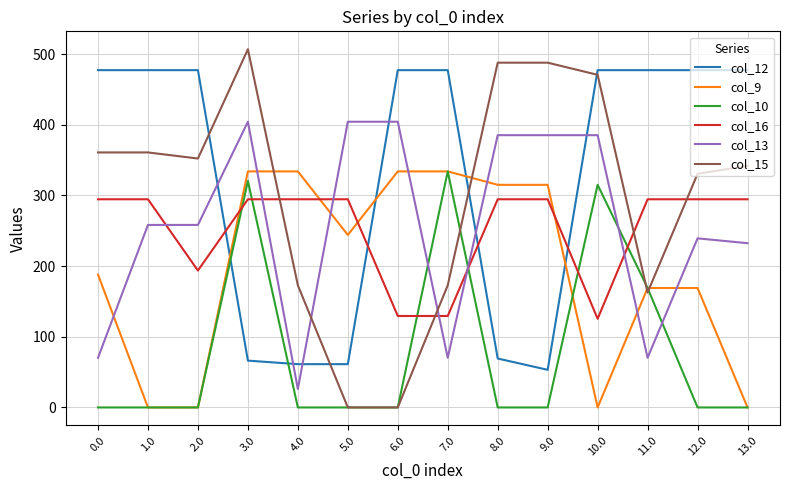

At how many categories does at least one series exceed 433?

12